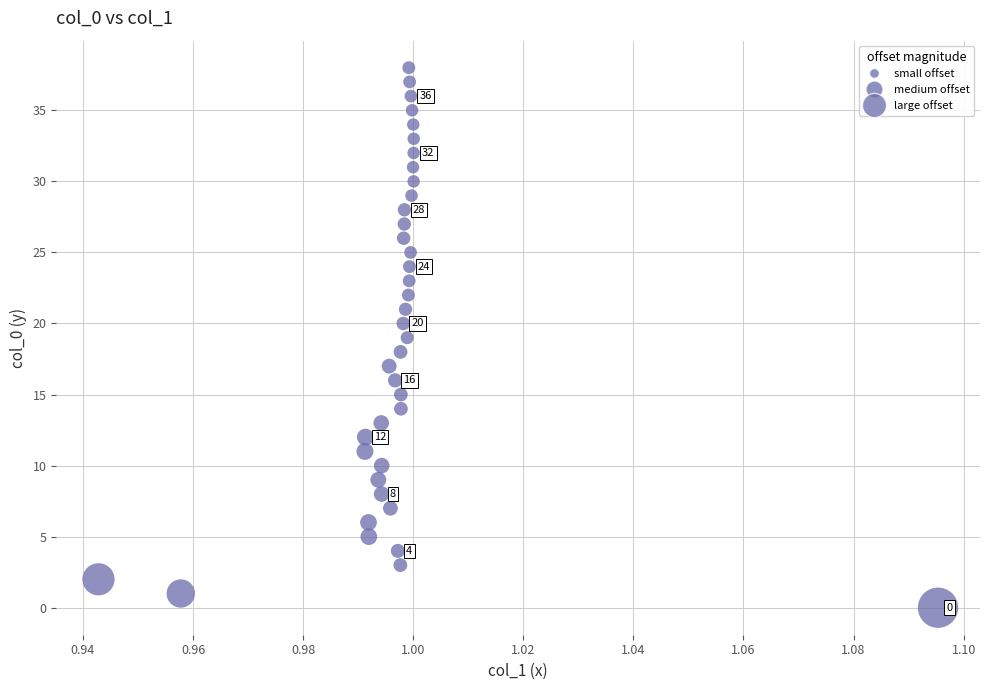

What is the range of Y values (max minus min)?

38